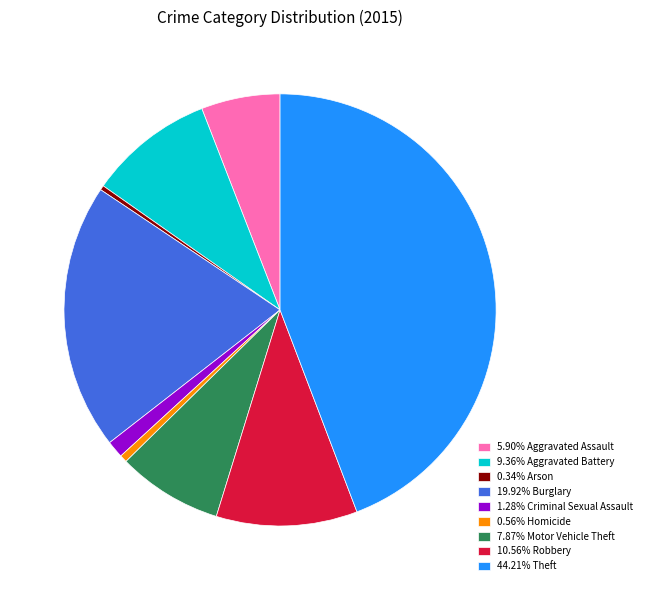

Approximately how many times larger is the value at 7.87% Motor Vehicle Theft compared to 9.36% Aggravated Battery?

0.8